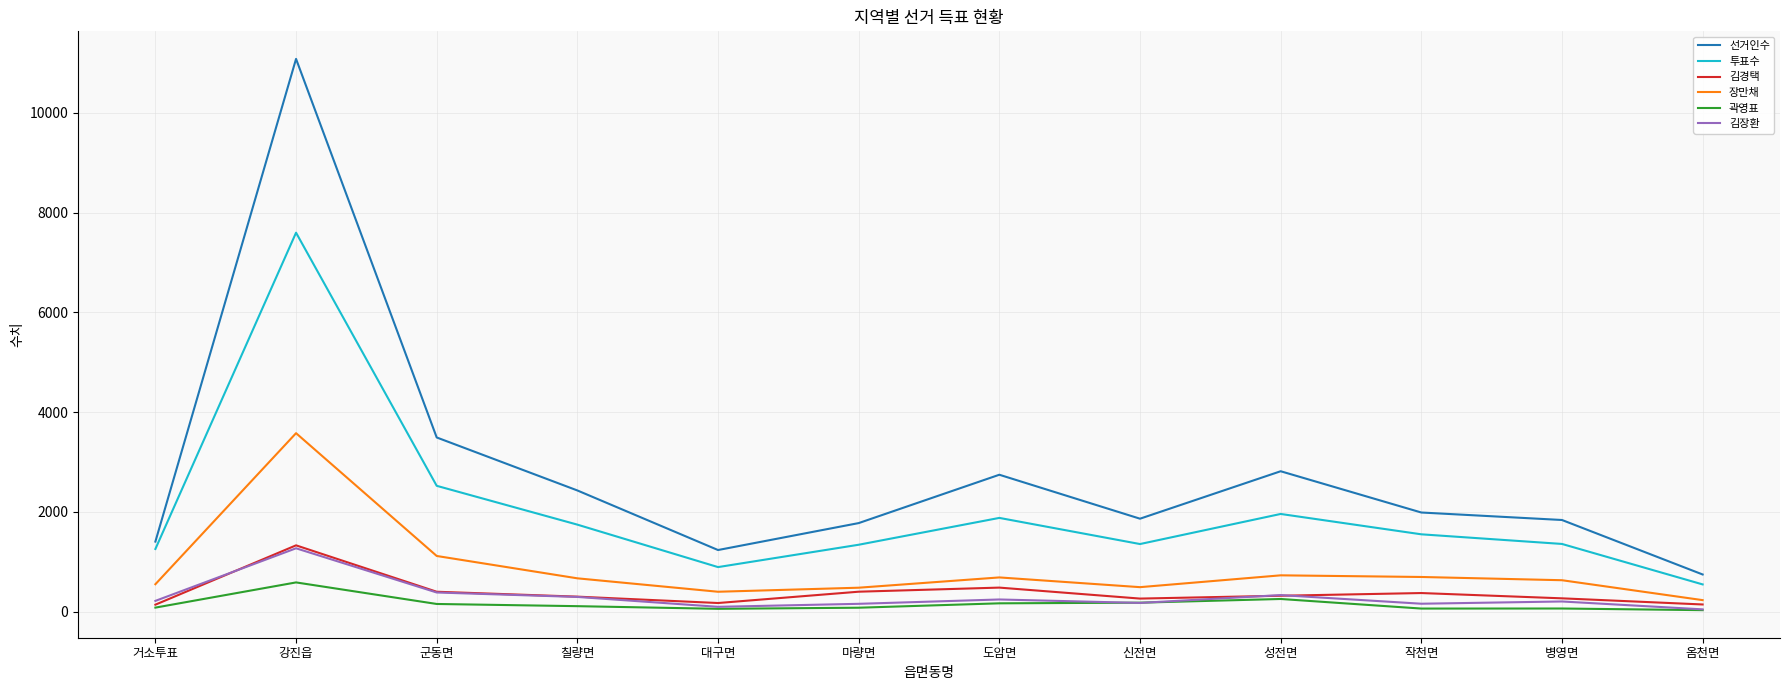

How many distinct data groups are displayed?

6